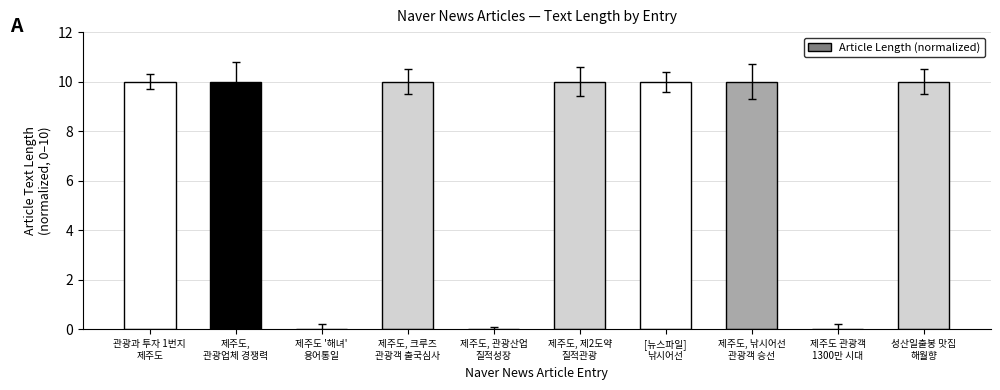

Reading left to right, what are all the values shown in this chart?

관광과 투자 1번지
제주도=10	제주도,
관광업체 경쟁력=10	제주도 '해녀'
용어통일=0	제주도, 크루즈
관광객 출국심사=10	제주도, 관광산업
질적성장=0	제주도, 제2도약
질적관광=10	[뉴스파일]
낚시어선=10	제주도, 낚시어선
관광객 승선=10	제주도 관광객
1300만 시대=0	성산일출봉 맛집
해월향=10